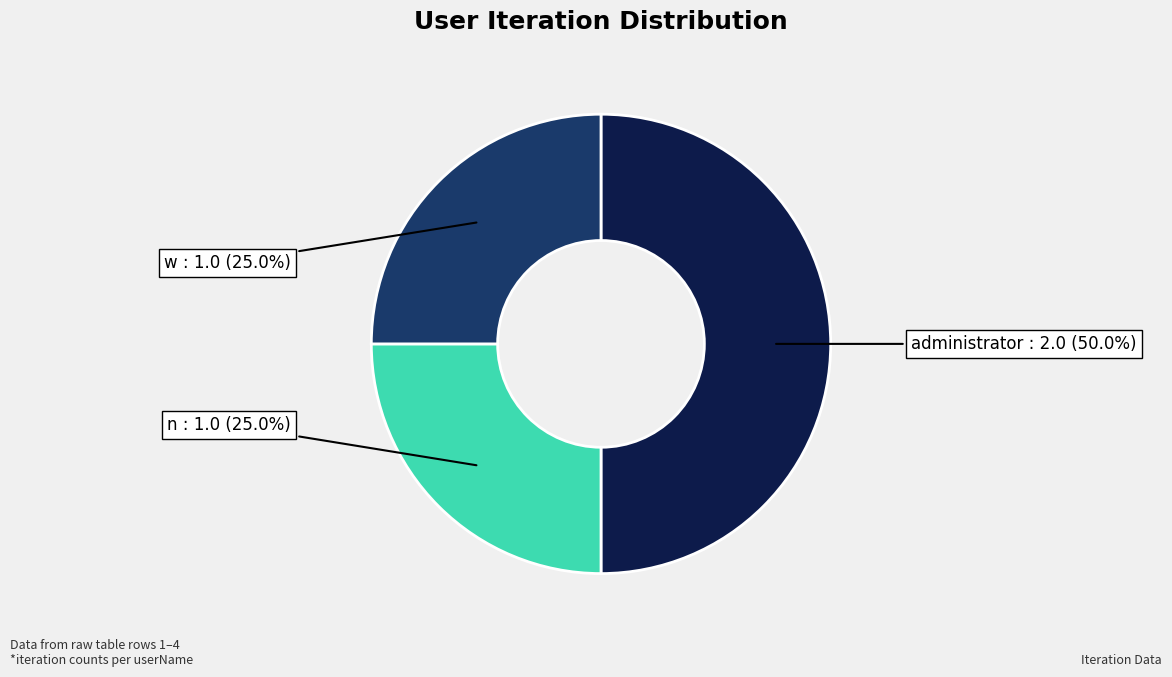

Is the sum of w and administrator greater than half?

Yes